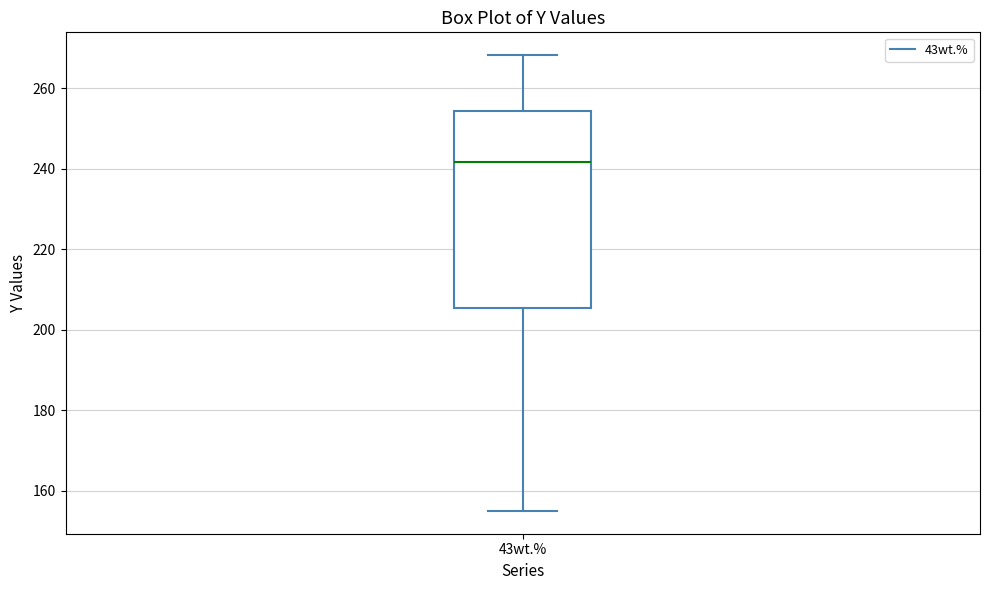

Transcribe this box plot: give where the median line is, the range the box spans, and where the two whiskers end, as read against the y-axis. The values are not printed on the chart, so give them approximately, as read against the axis.

median 242, box 206 to 254, whiskers 156 to 268